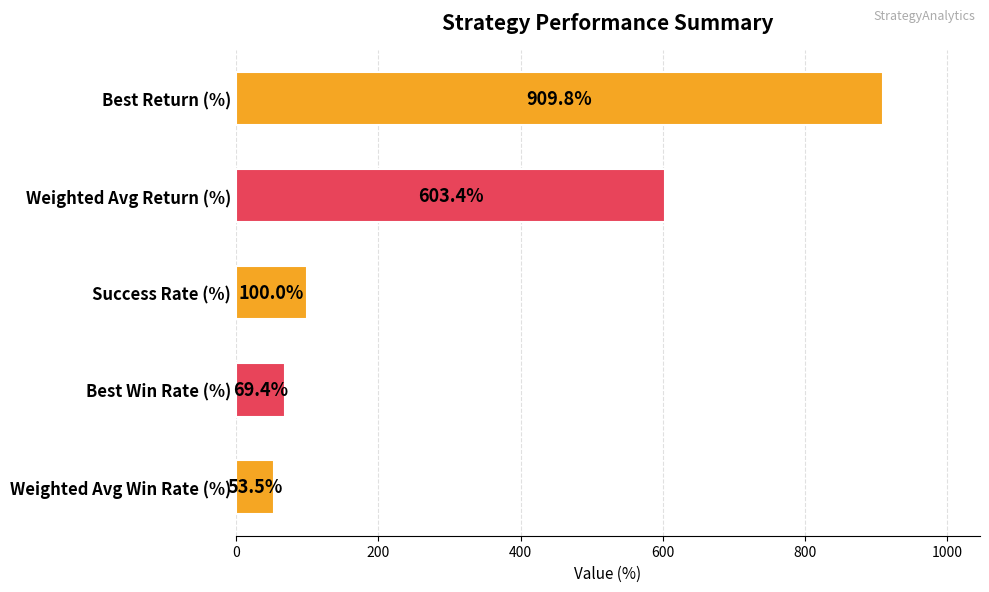

What is the approximate value at Best Win Rate (%)?

69.4